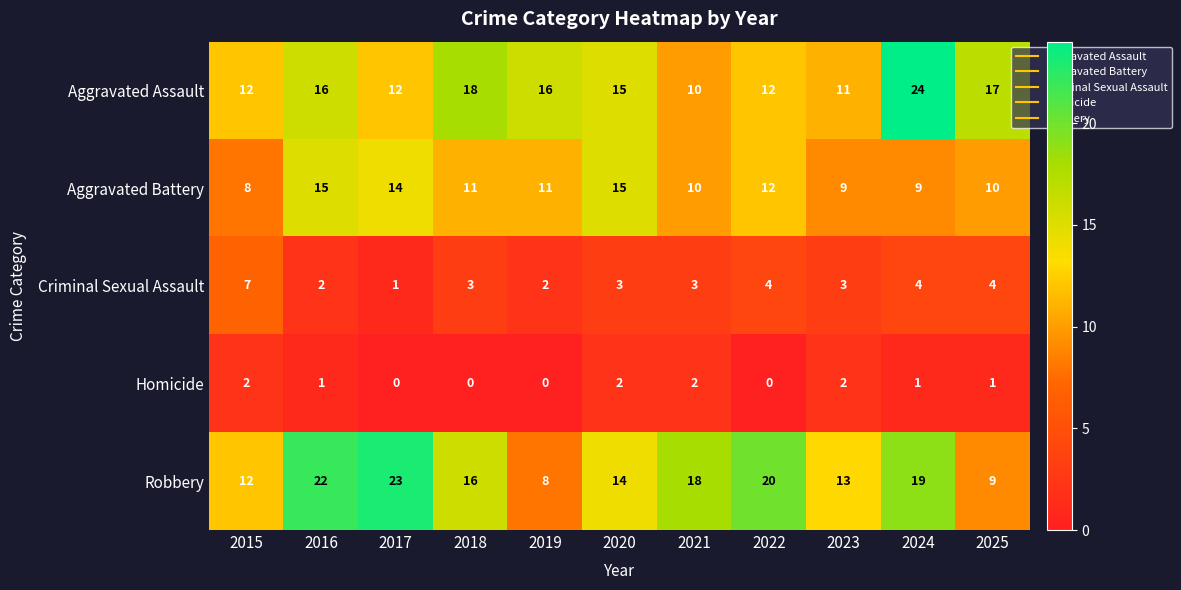

Which series changed the most between 2020 and 2022?

Robbery